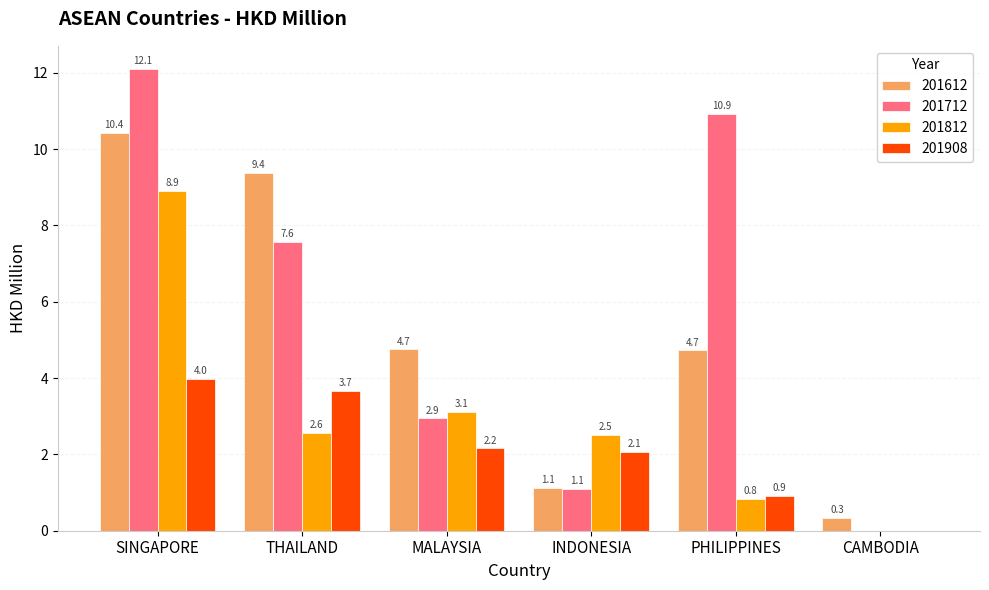

Reading right to left, what are all the values shown in this chart?

201612: CAMBODIA=0.3	PHILIPPINES=4.7	INDONESIA=1.1	MALAYSIA=4.7	THAILAND=9.4	SINGAPORE=10.4
201712: CAMBODIA=0.0	PHILIPPINES=10.9	INDONESIA=1.1	MALAYSIA=2.9	THAILAND=7.6	SINGAPORE=12.1
201812: CAMBODIA=0.0	PHILIPPINES=0.8	INDONESIA=2.5	MALAYSIA=3.1	THAILAND=2.6	SINGAPORE=8.9
201908: CAMBODIA=0.0	PHILIPPINES=0.9	INDONESIA=2.1	MALAYSIA=2.2	THAILAND=3.7	SINGAPORE=4.0